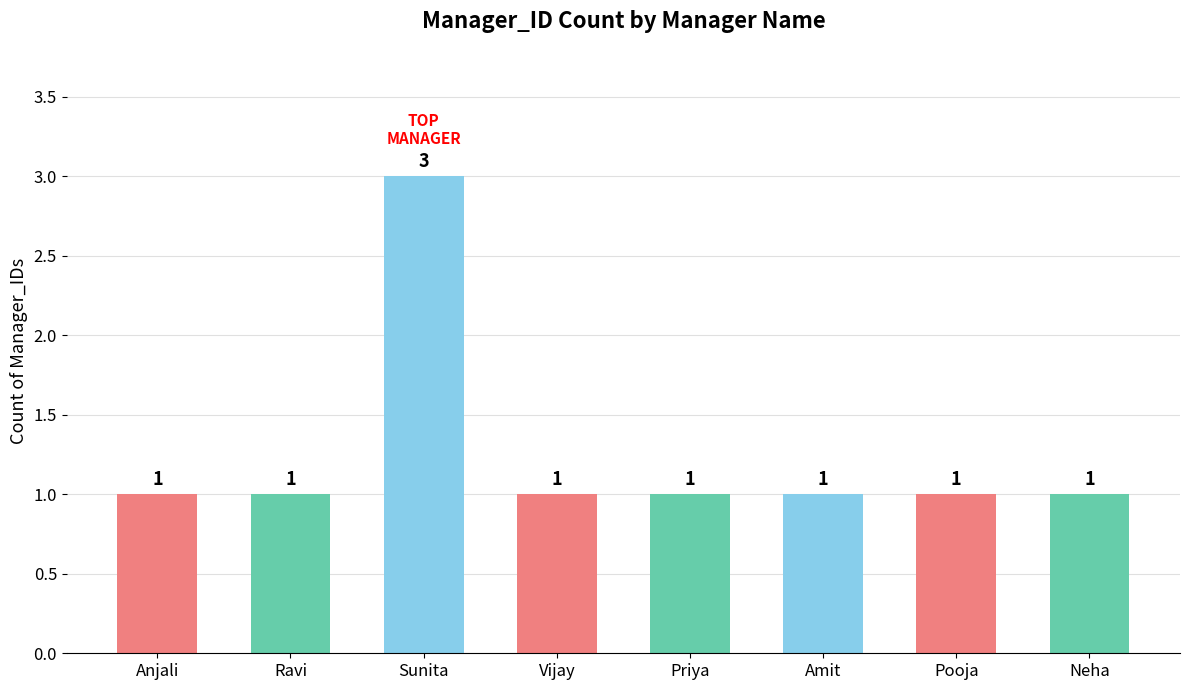

Is it true that the value at Vijay is 0?

False